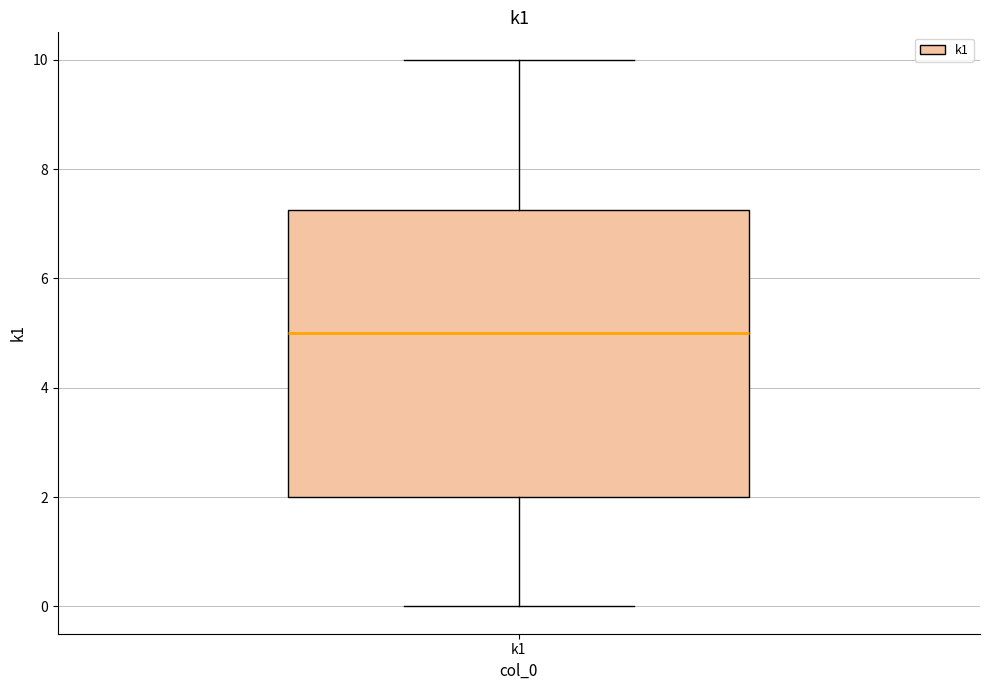

Transcribe this box plot: give where the median line is, the range the box spans, and where the two whiskers end, as read against the y-axis. The values are not printed on the chart, so give them approximately, as read against the axis.

median 5.0, box 2.0 to 7.2, whiskers 0.0 to 10.0